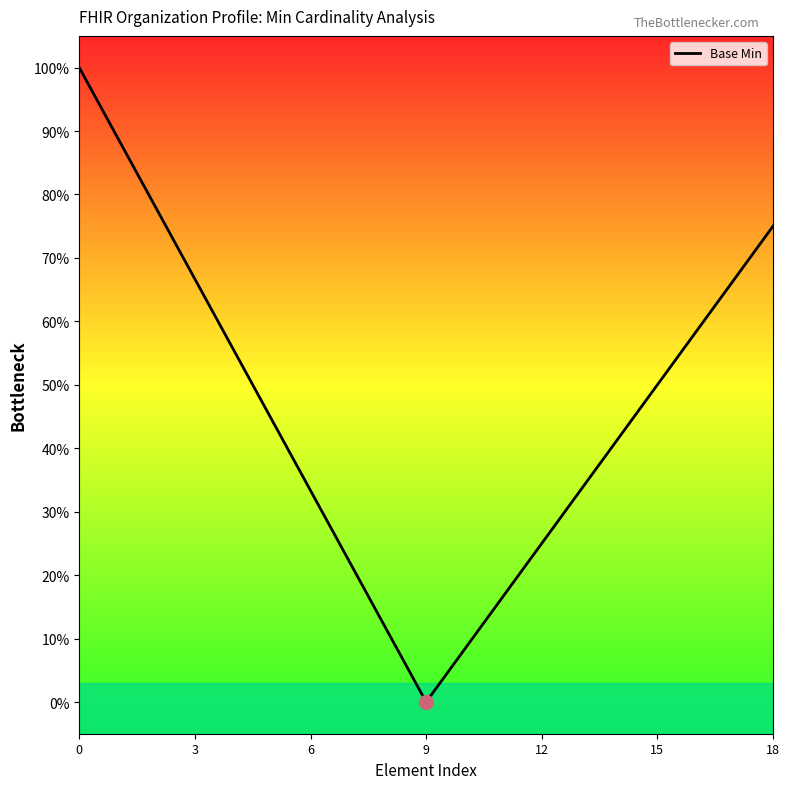

True or false: the data has more than 0 interior local peaks.

False